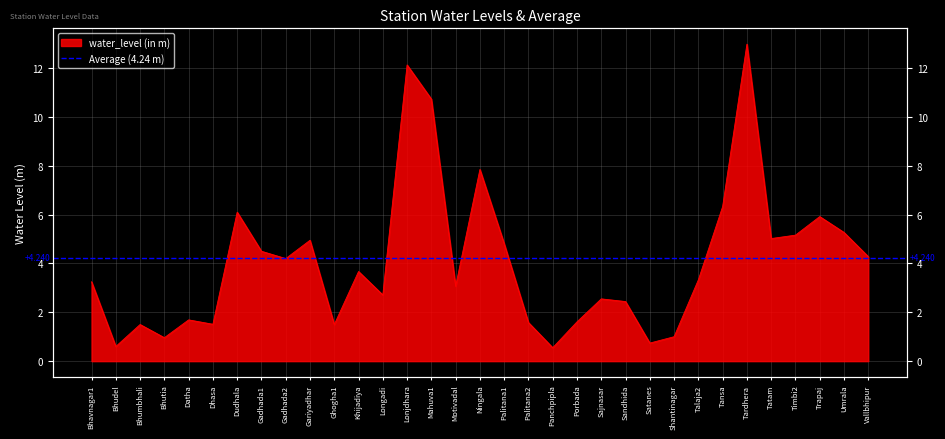

Is it true that the value at Bhutia is 0.5?

False